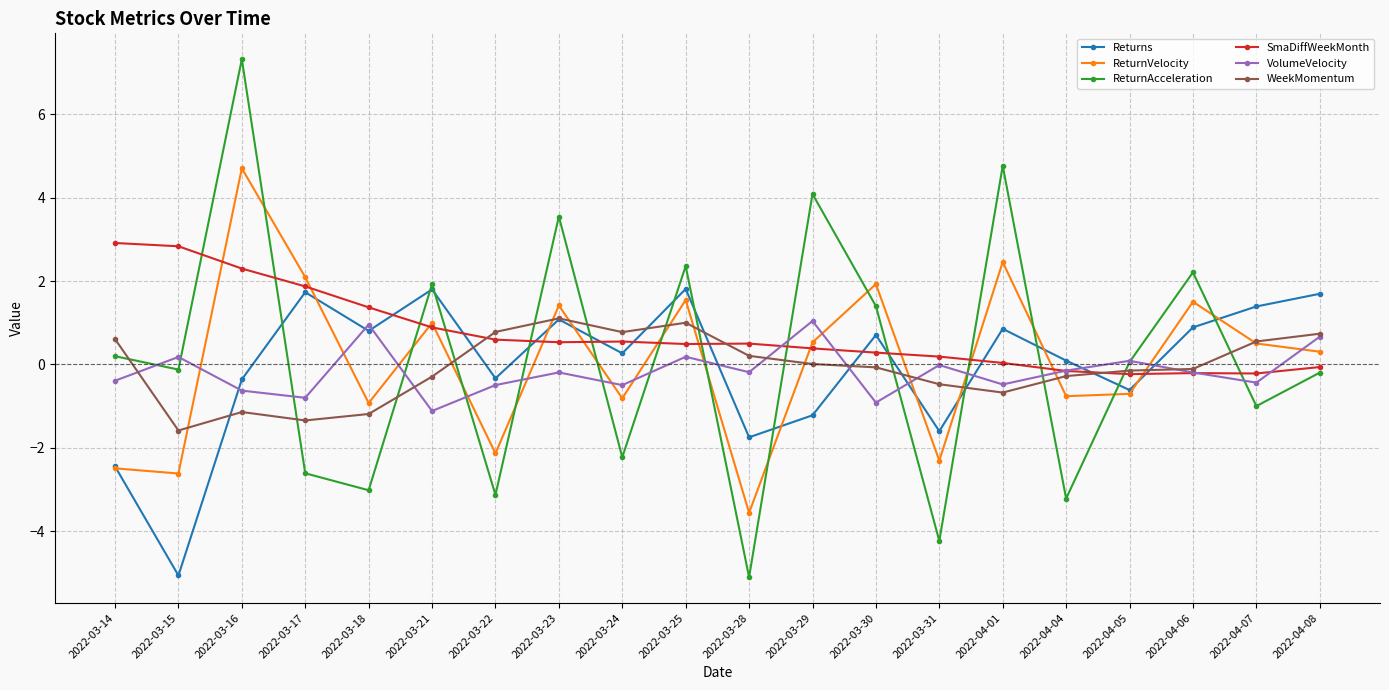

What is the difference between the highest and lowest values at 2022-03-17?

4.7